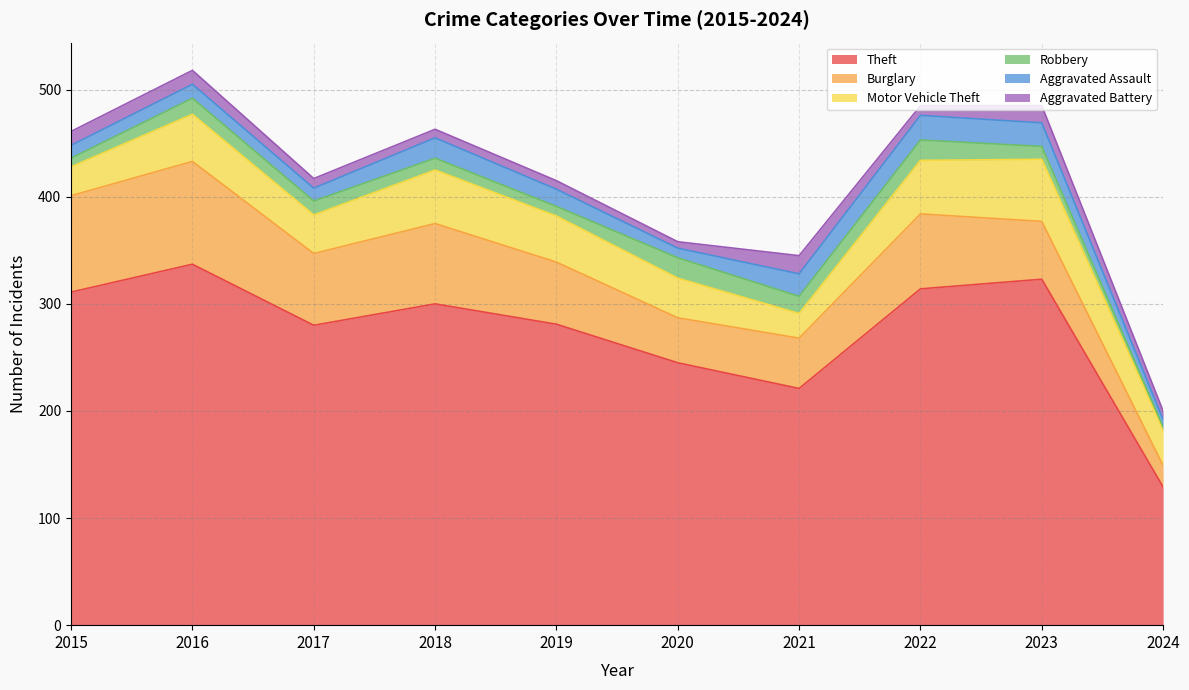

Is the value of Burglary at 2022 greater than the value of Theft at 2016?

No